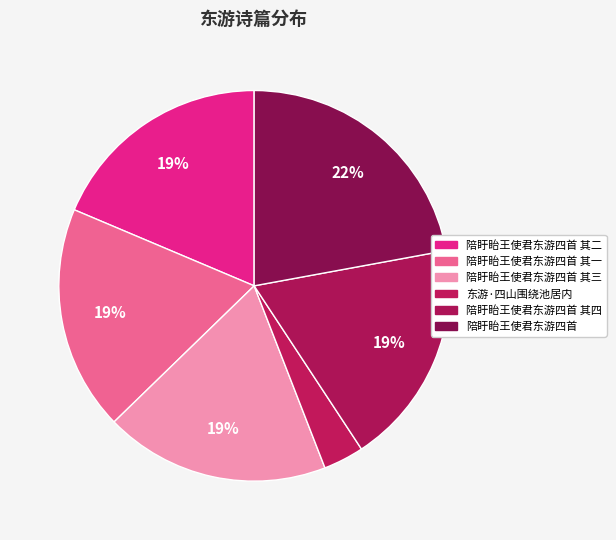

To the nearest percent, what is the average slice percentage?

17%